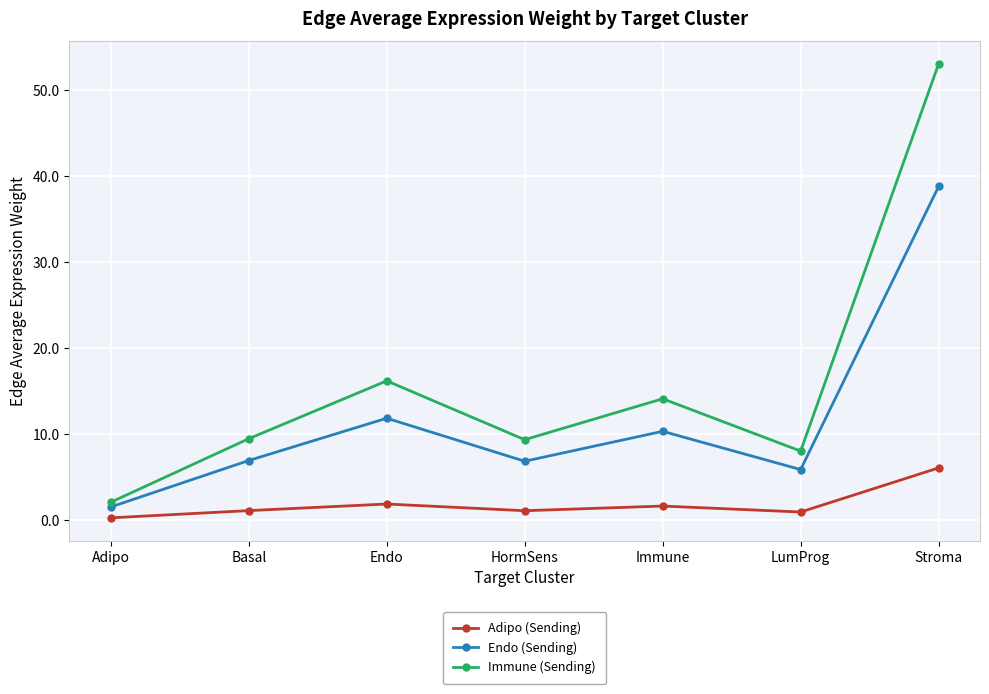

What are all the series names shown in the legend?

Adipo (Sending), Endo (Sending), Immune (Sending)